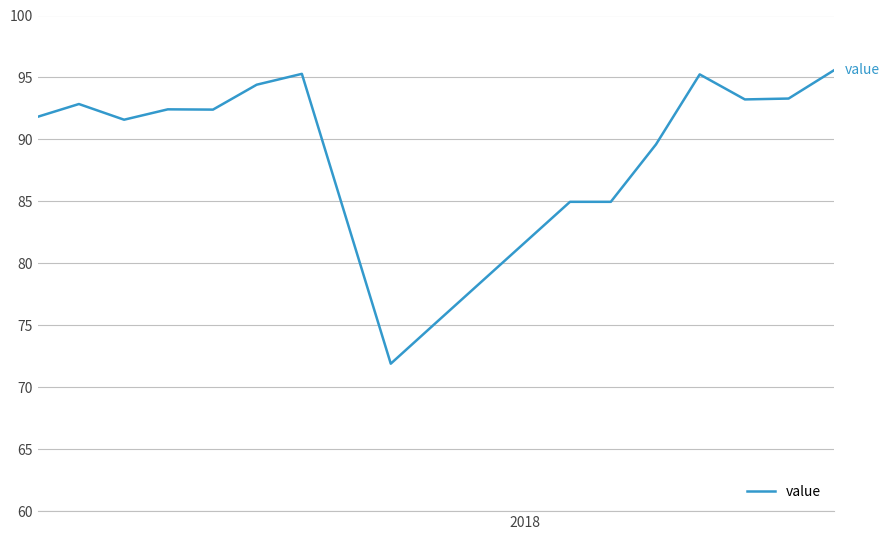

What is the average value?

89.7